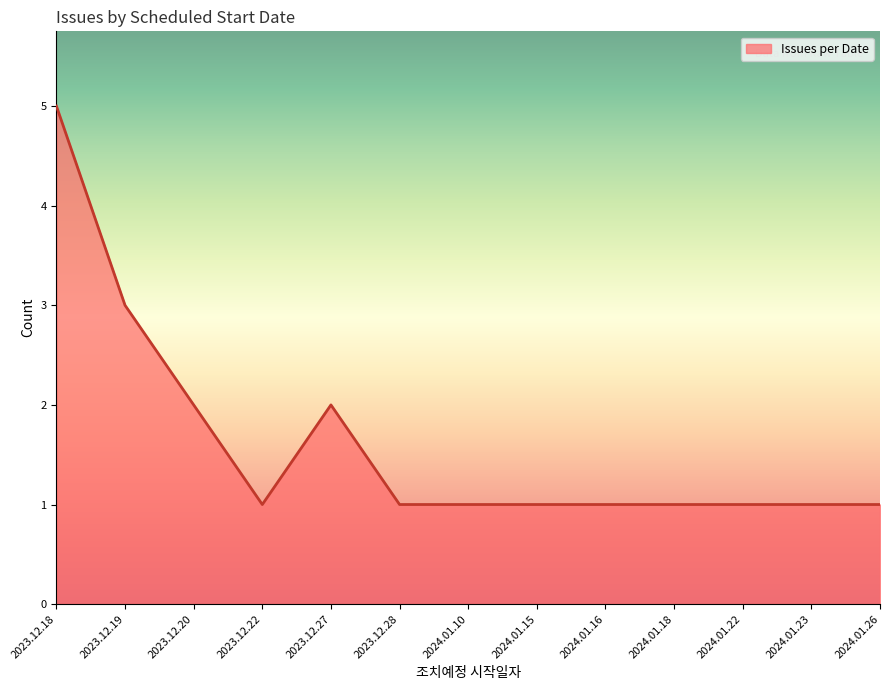

How many lines are shown in the chart?

1